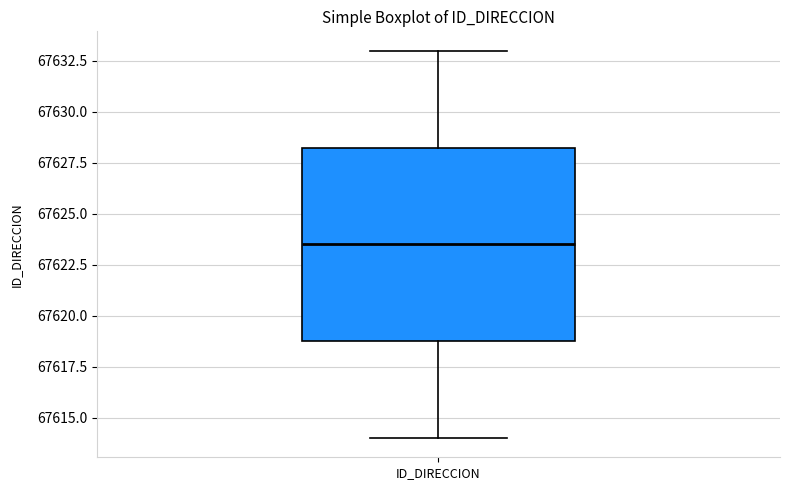

Where does the lower whisker of the box for ID_DIRECCION end on the y-axis? The values are not printed on the chart, so give them approximately, as read against the axis.

67614.0